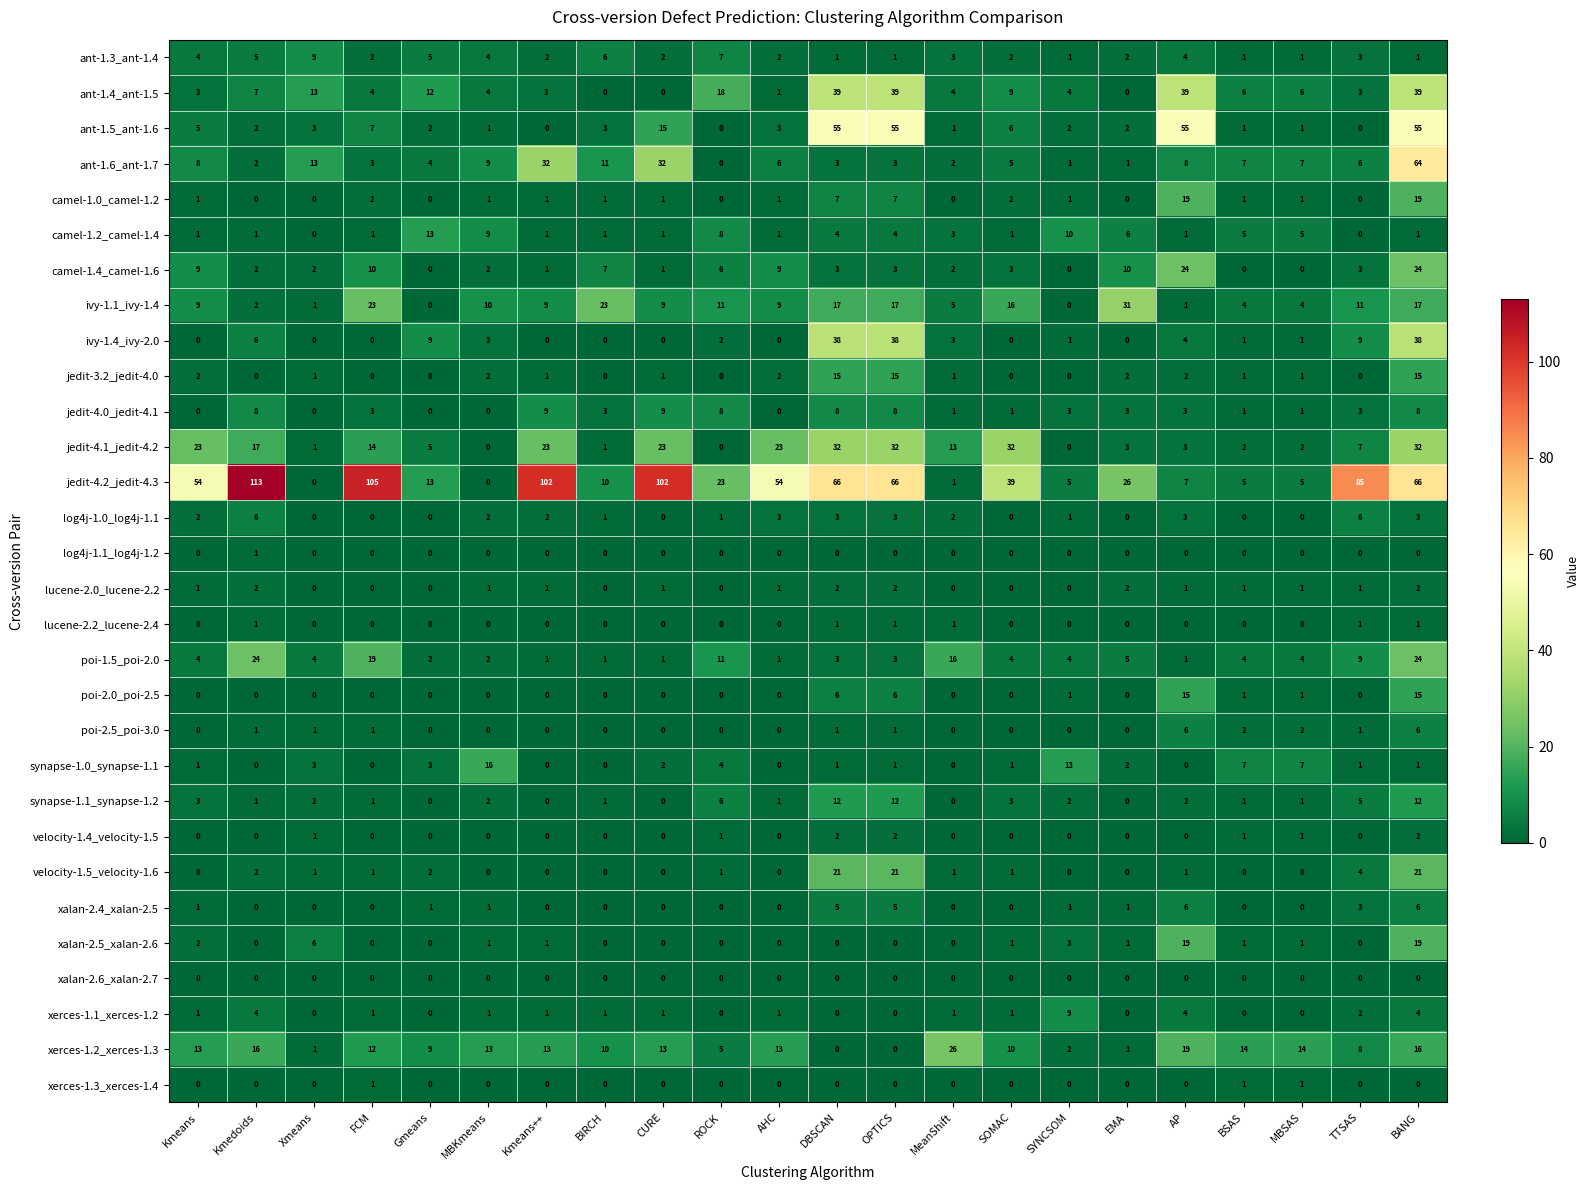

At which label is xalan-2.5_xalan-2.6 closest to 9?

Xmeans